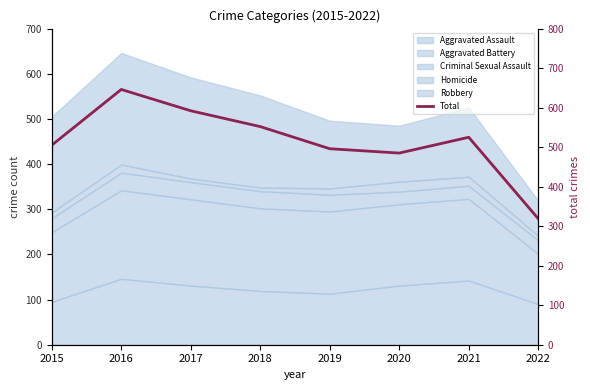

Read the value at 2018.

552